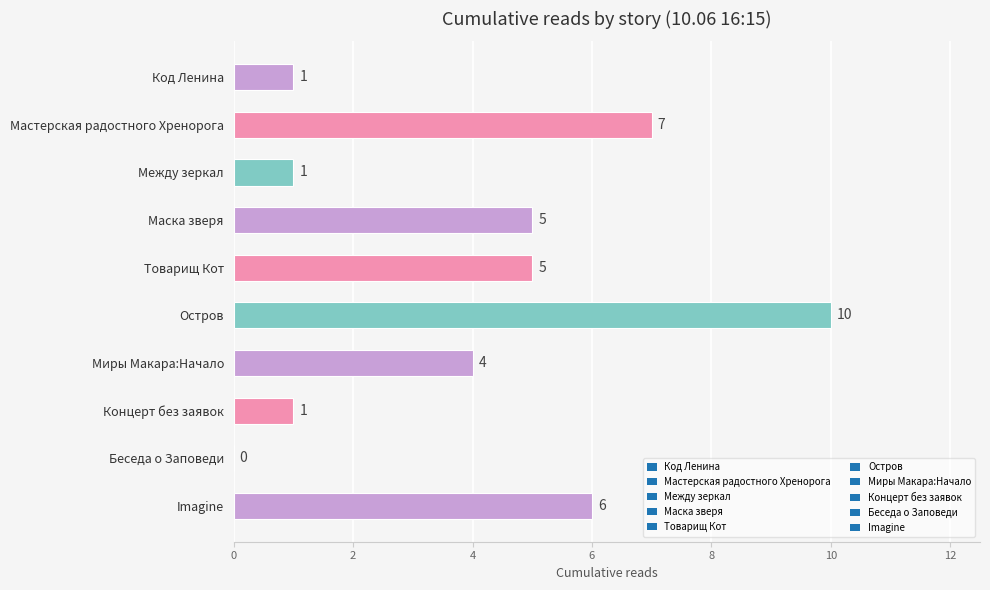

What is the maximum value shown in the chart?

10